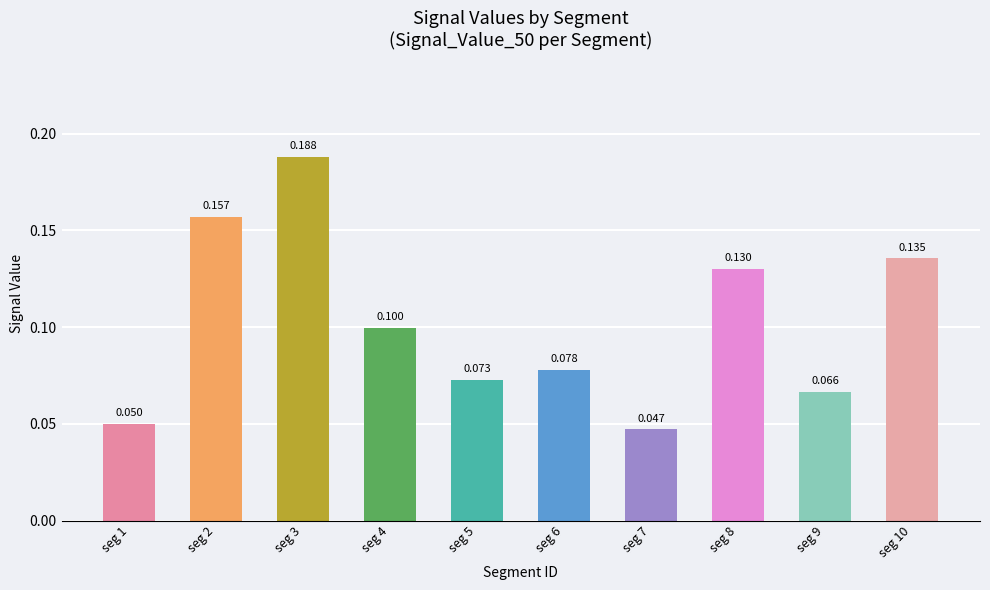

Count the number of categories in the chart.

10